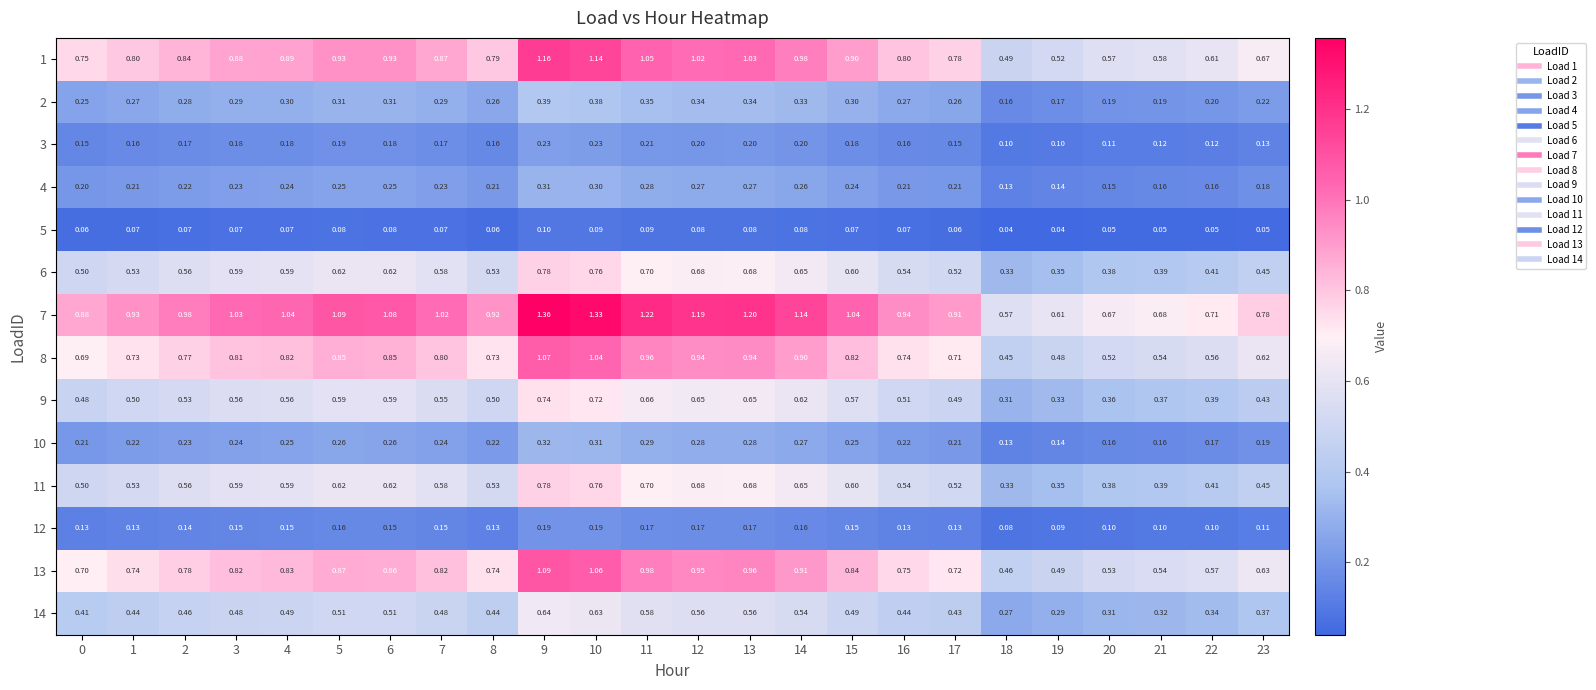

How many data points does each series have?

24